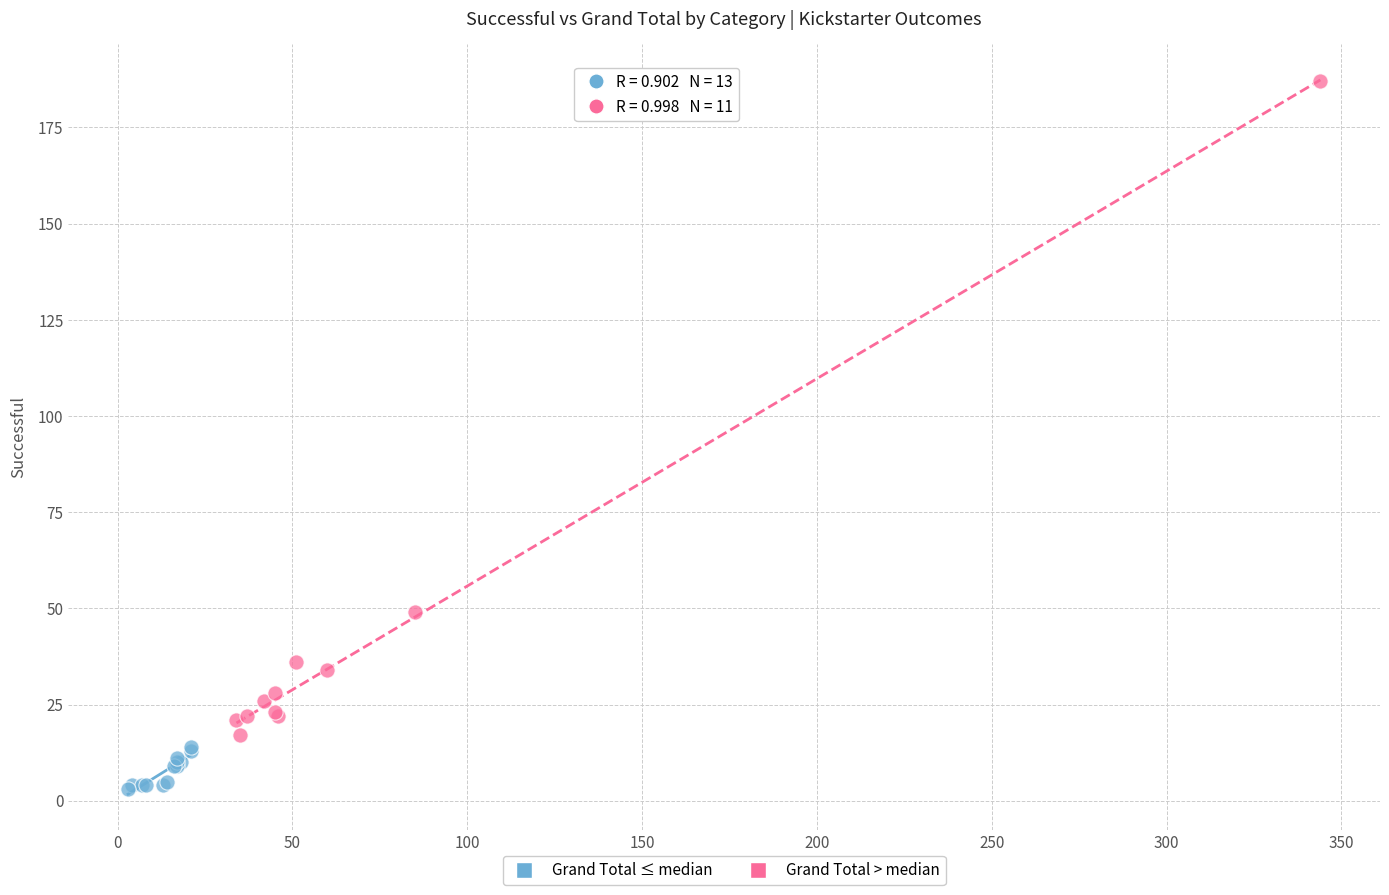

Which series has the widest spread of Y values?

Grand Total > median